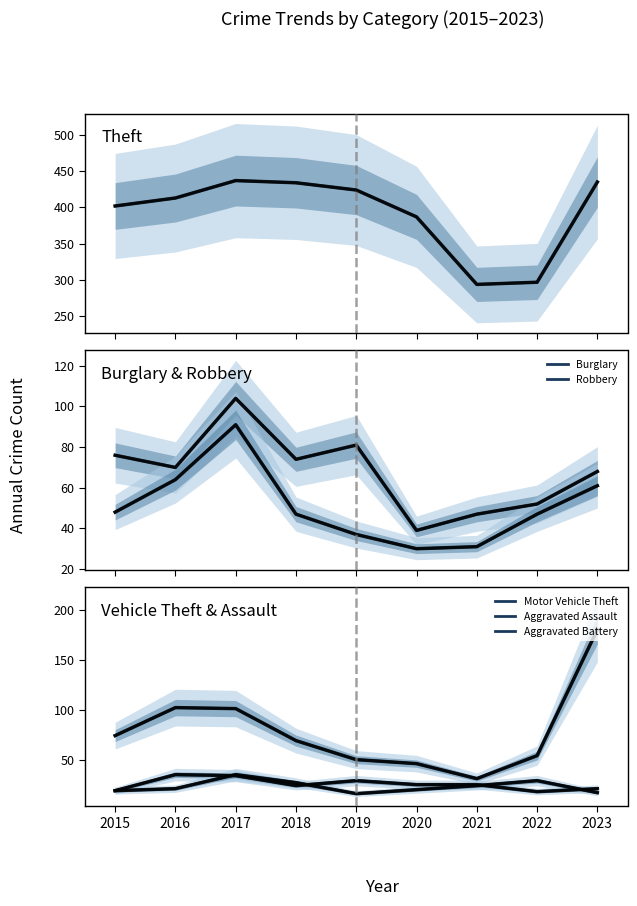

How many lines are shown in the chart?

6